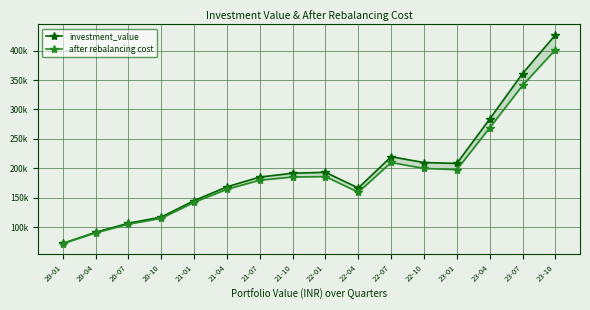

True or false: after rebalancing cost and investment_value intersect in this chart.

False